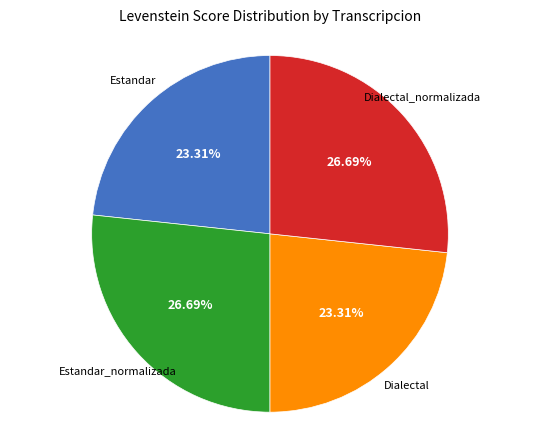

Does any single category account for the majority?

No